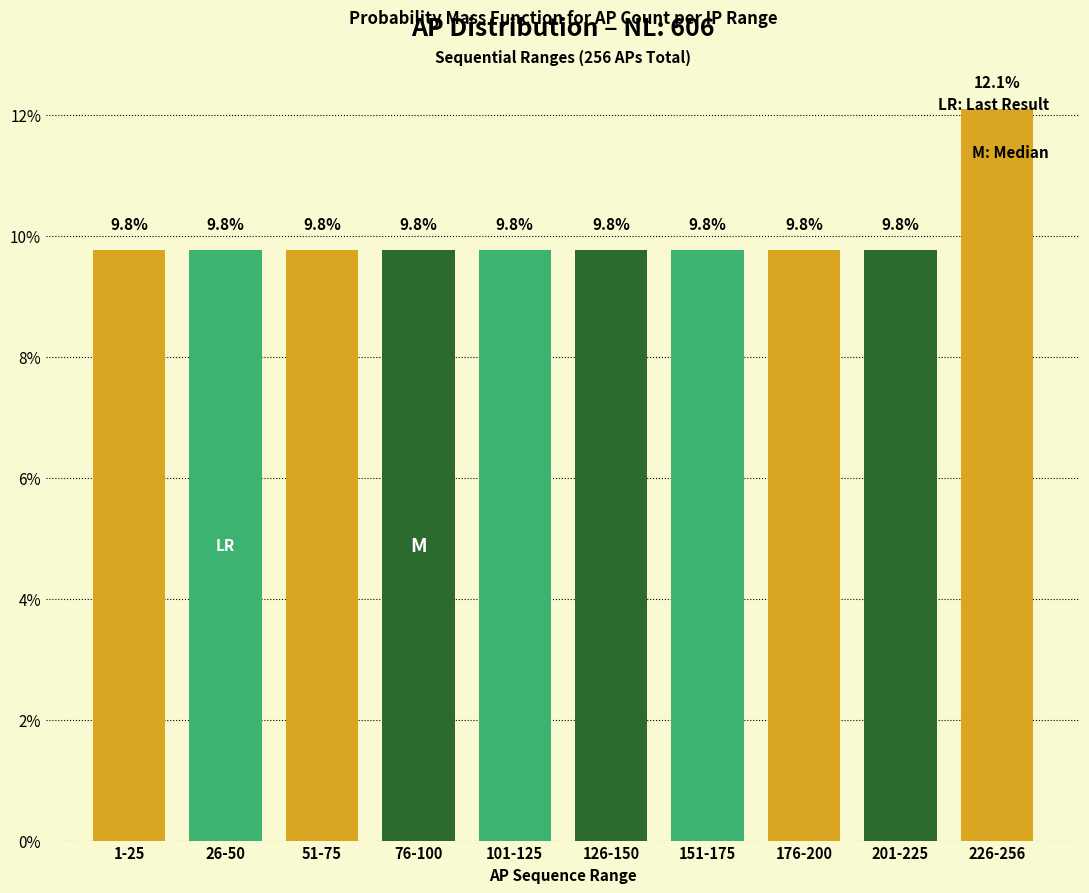

The value at 226-256 is 2.9. True or false?

False